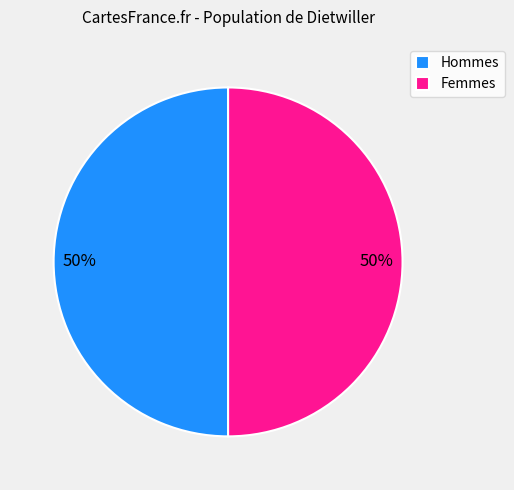

To the nearest percent, what portion does Femmes represent?

50%